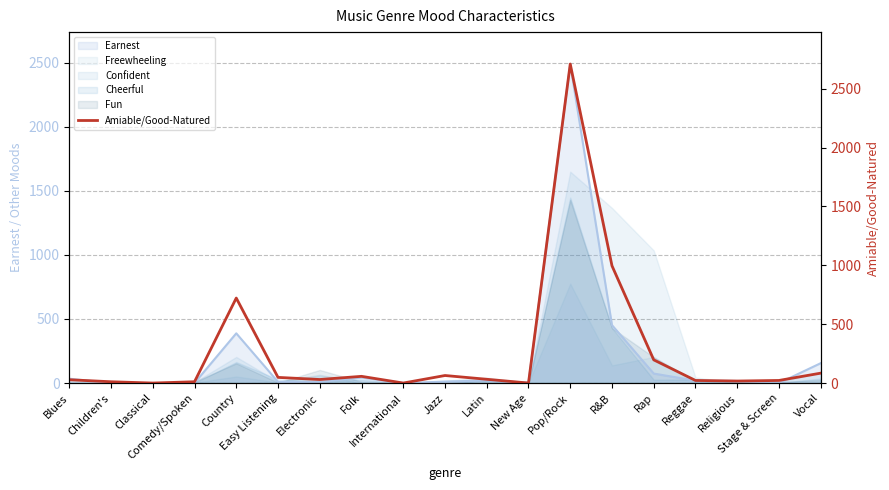

Rank the categories by value from lowest to highest.

Classical, International, New Age, Children's, Comedy/Spoken, Religious, Reggae, Stage & Screen, Blues, Electronic, Latin, Easy Listening, Folk, Jazz, Vocal, Rap, Country, R&B, Pop/Rock